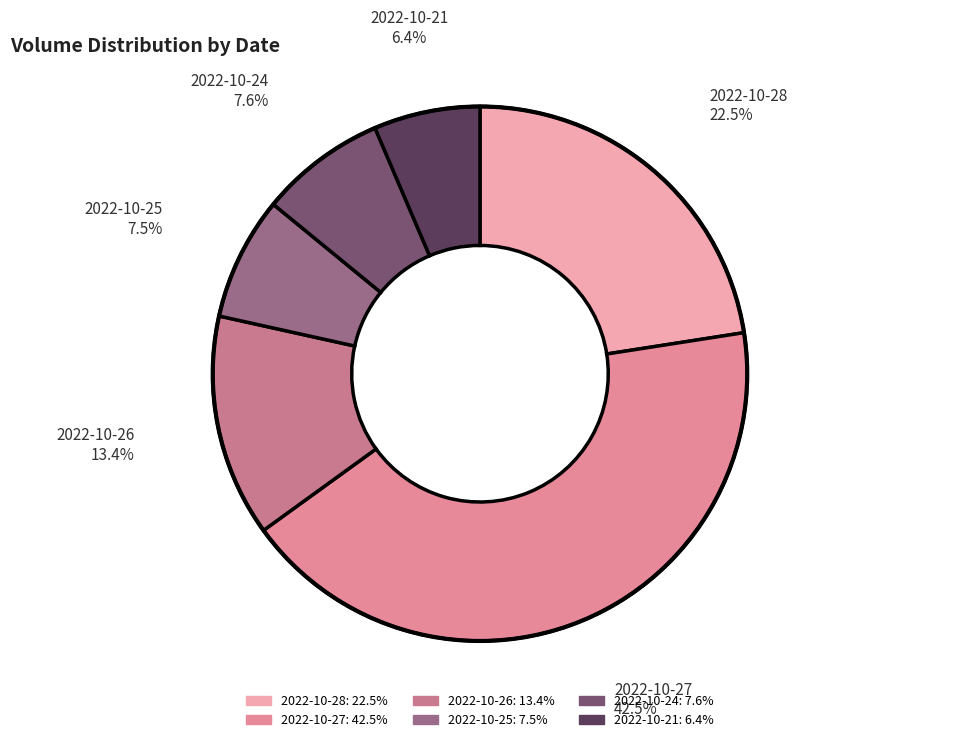

To the nearest percent, what is the difference between the largest and smallest slice percentages?

36%